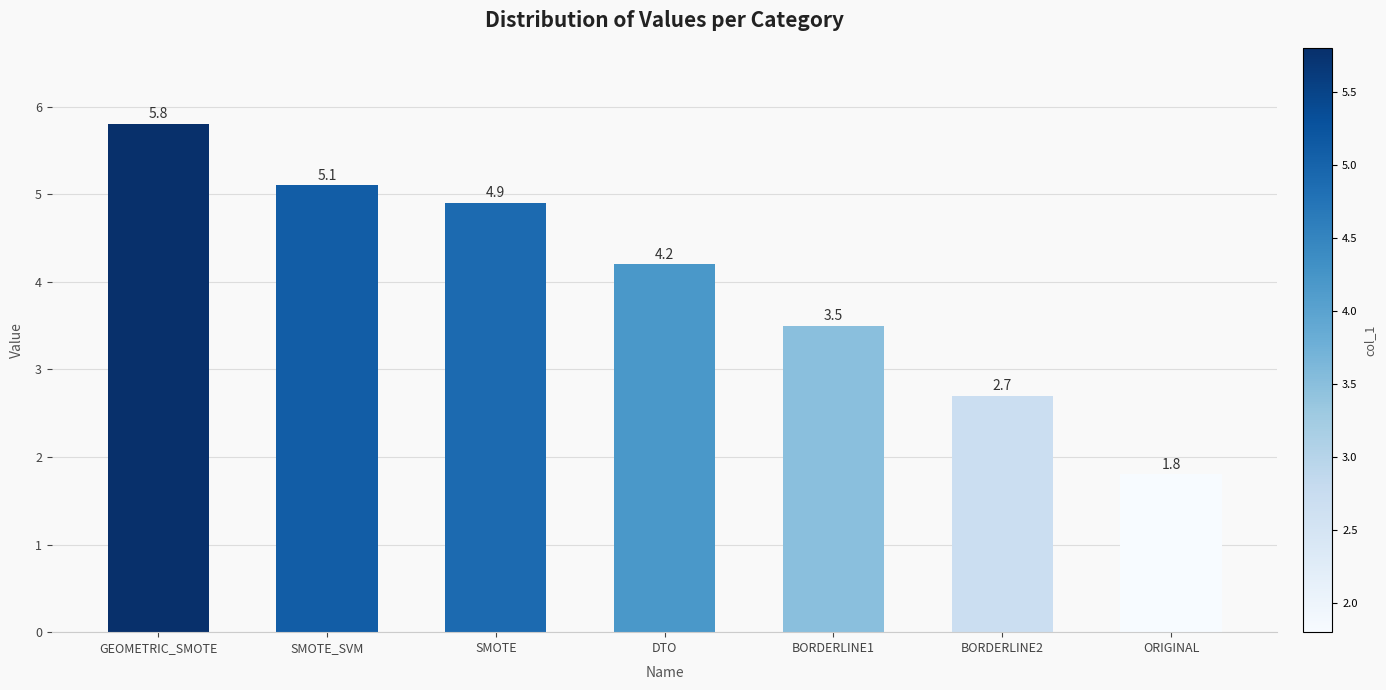

Are the bars horizontal?

No